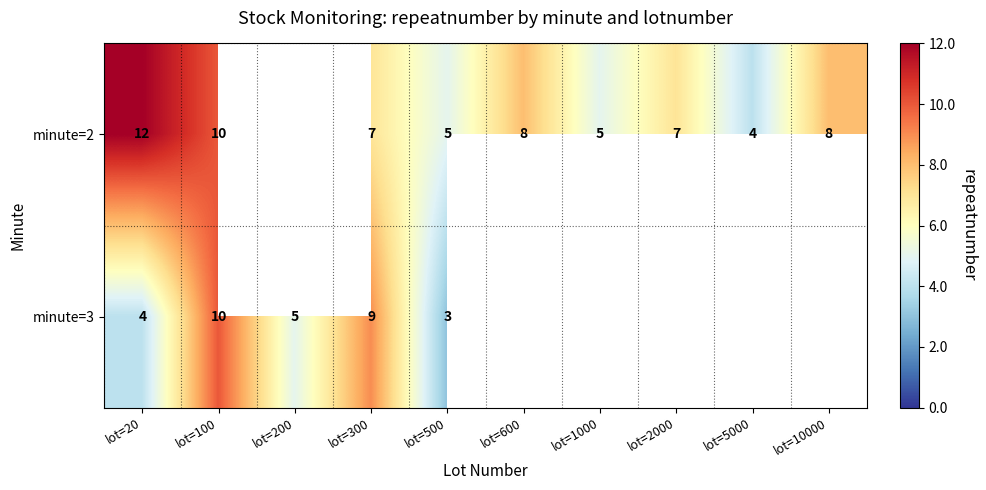

What is the total value across all series at lot=300?

16